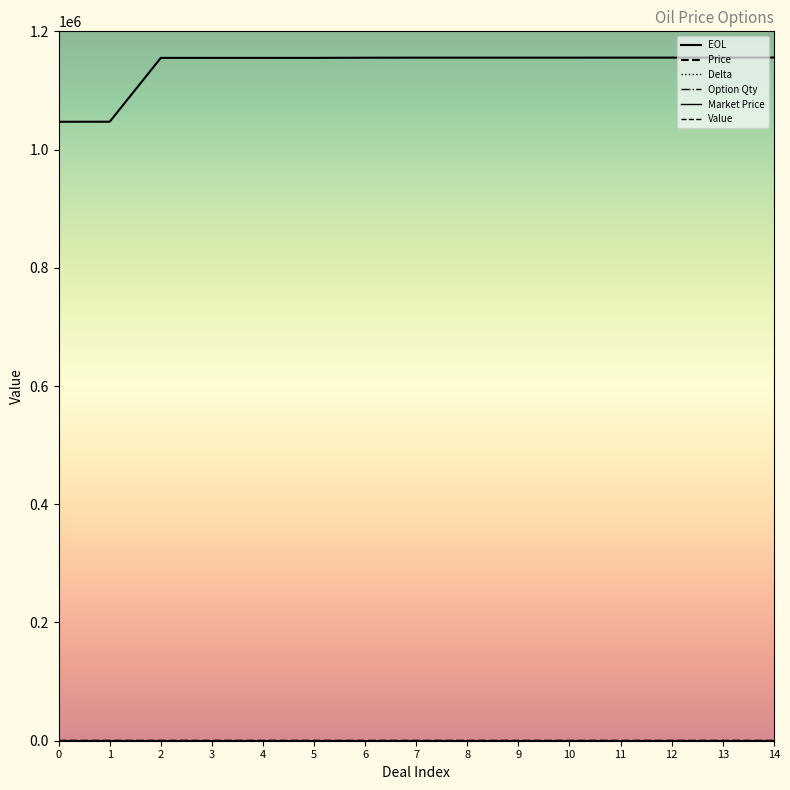

Between 2 and 5, which series saw the biggest shift?

EOL